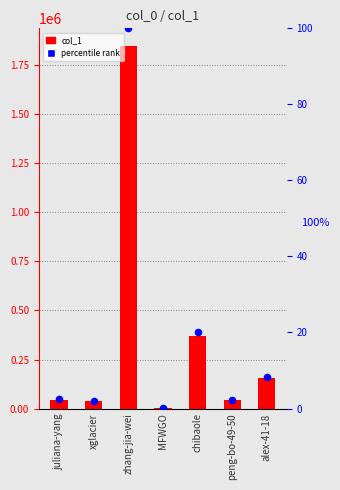

At which category is the sum across all series the highest?

zhang-jia-wei